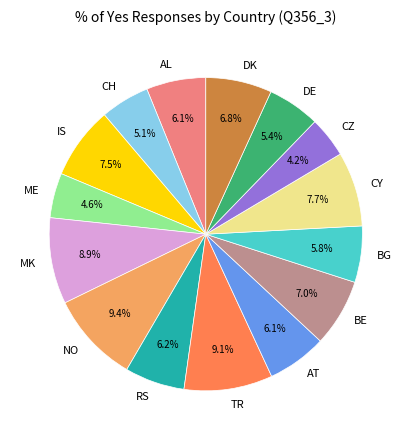

How many segments does this pie chart have?

15